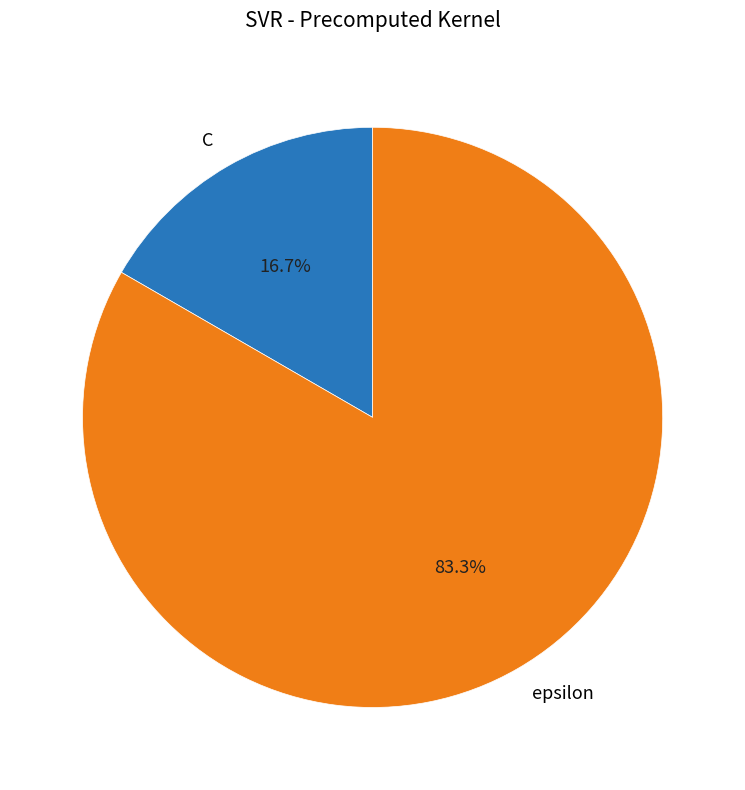

How many segments does this pie chart have?

2